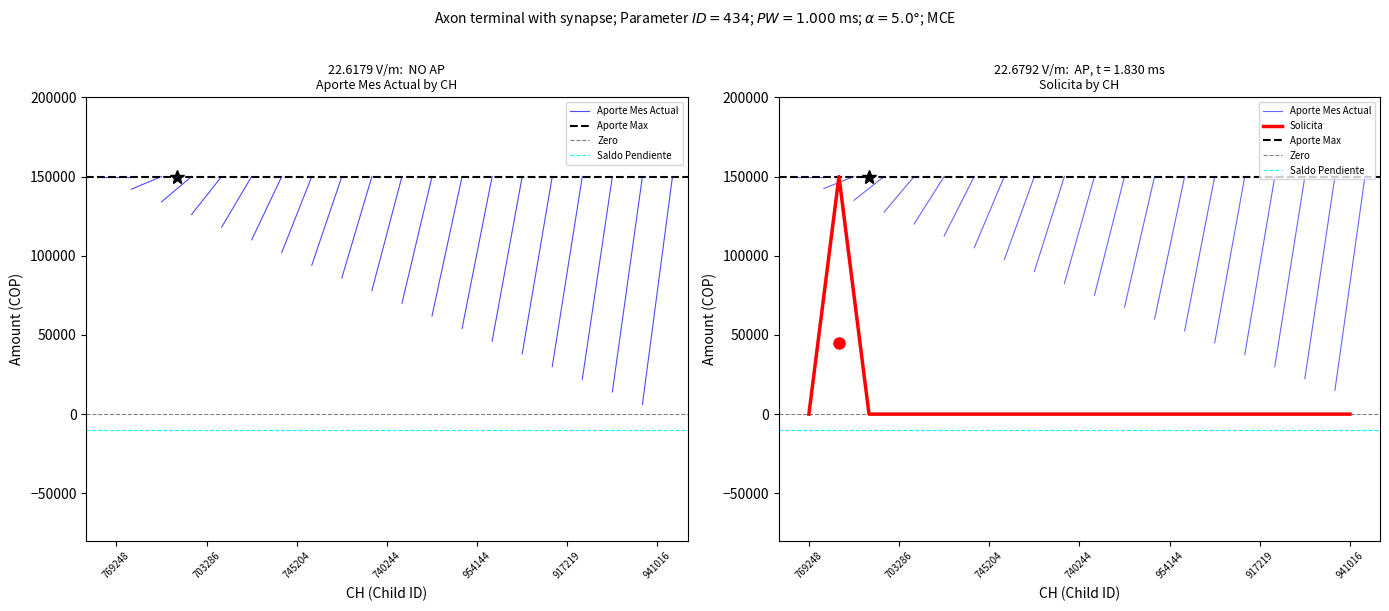

What is the total value across all series at 740244?

150000